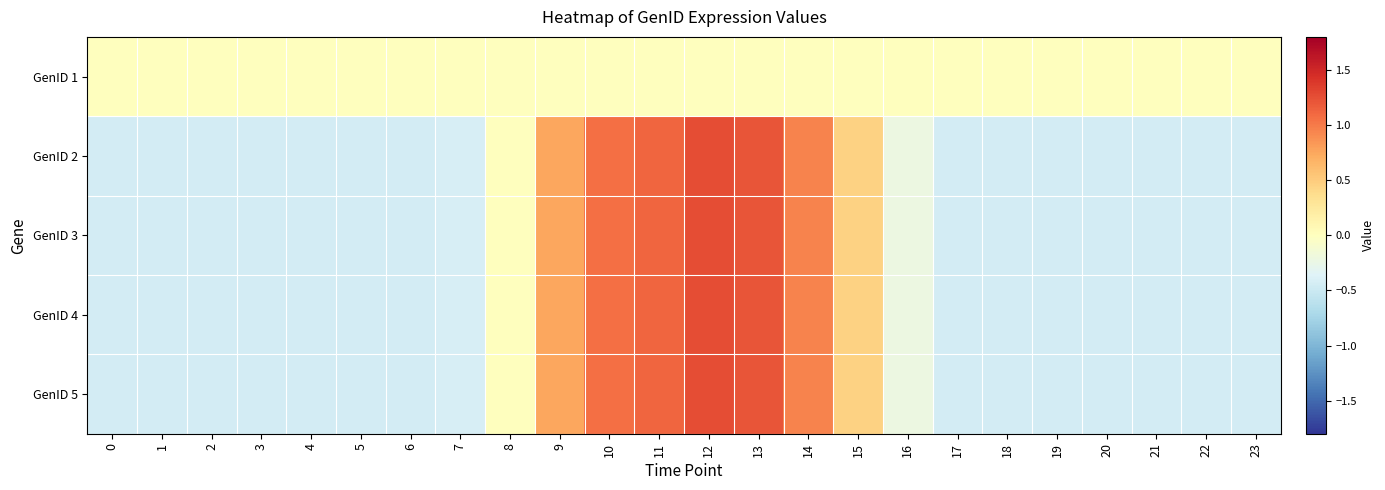

Which category has the highest value across all series?

12